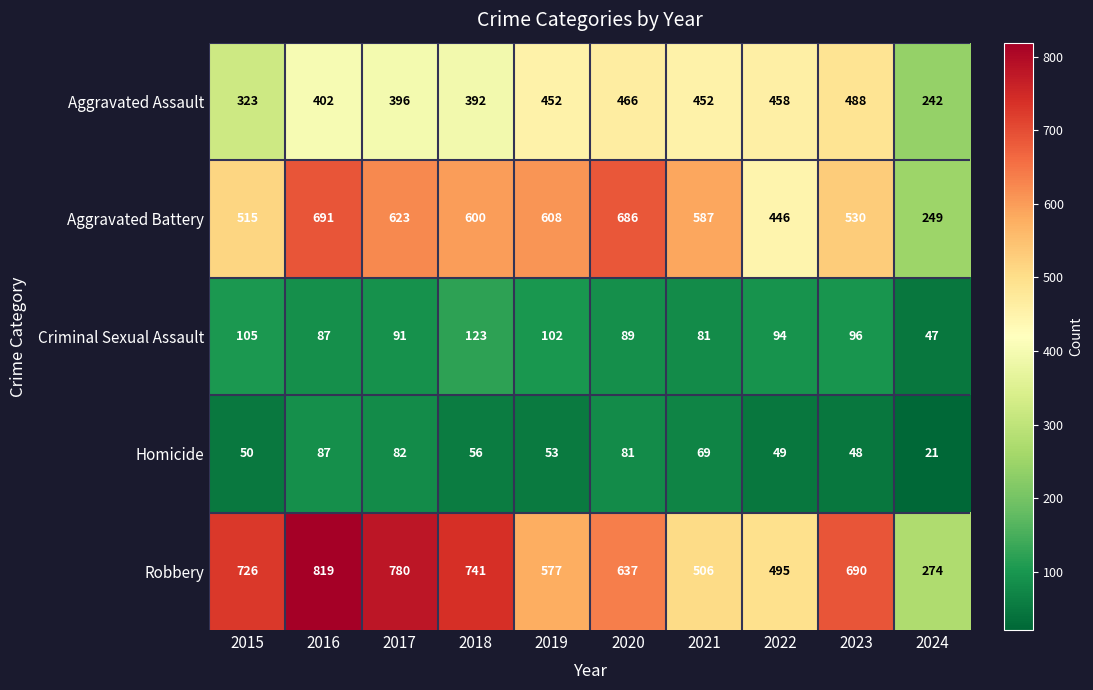

What is the sum of all Aggravated Battery values?

5535